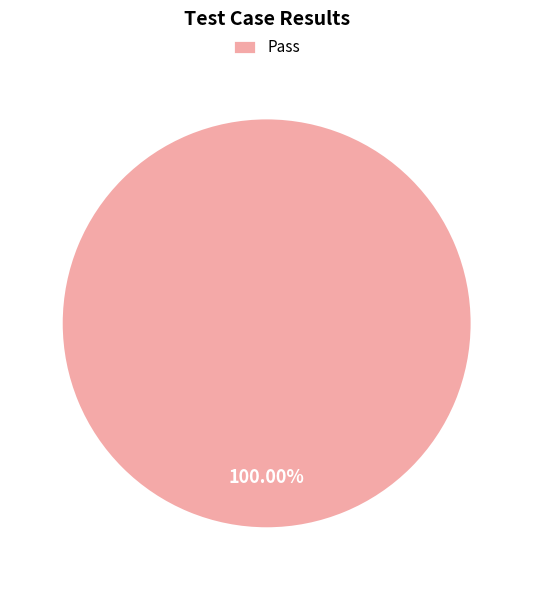

The Pass slice represents 100% of the pie. True or false?

True